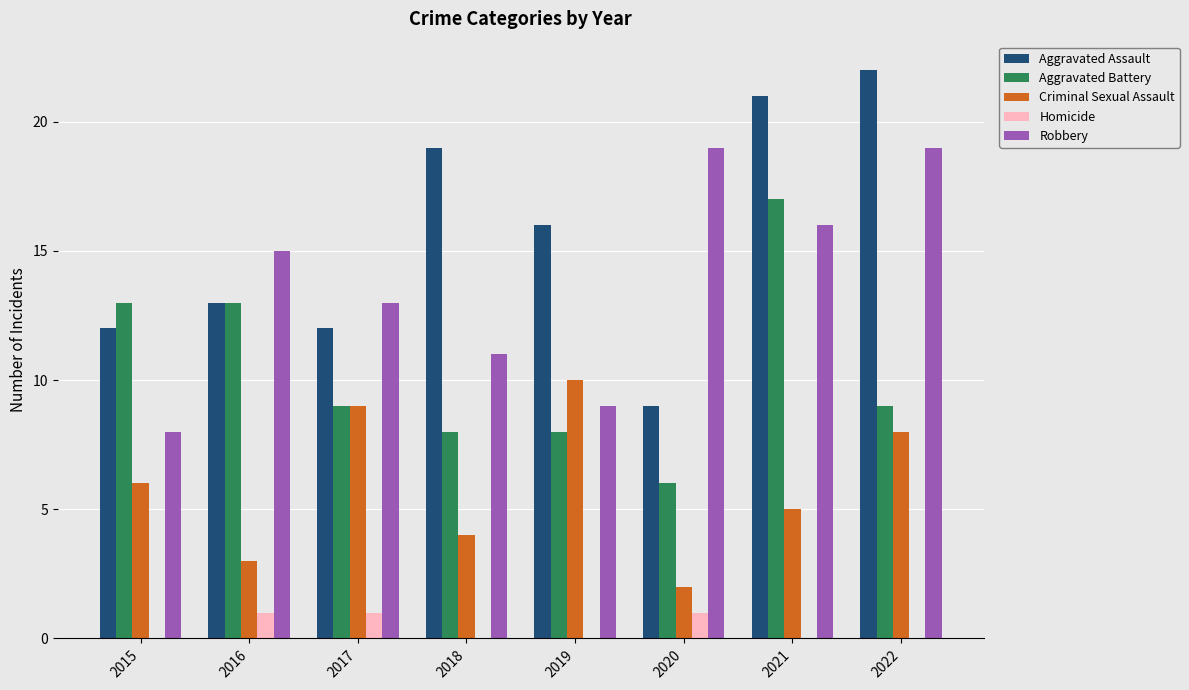

At which category does the chart reach its peak across all series?

2022